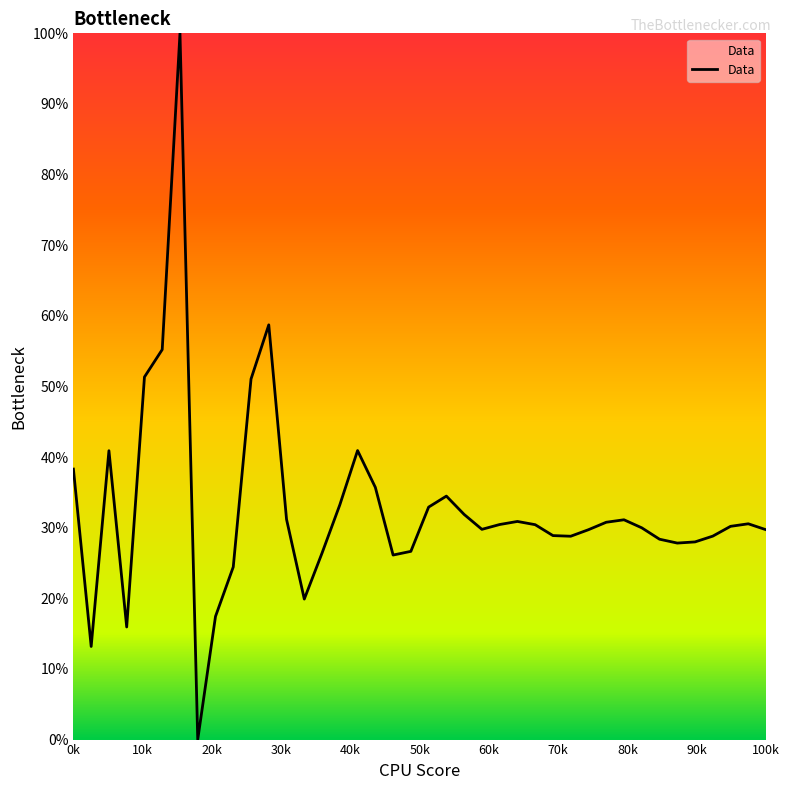

What is the greatest value displayed?

100.0